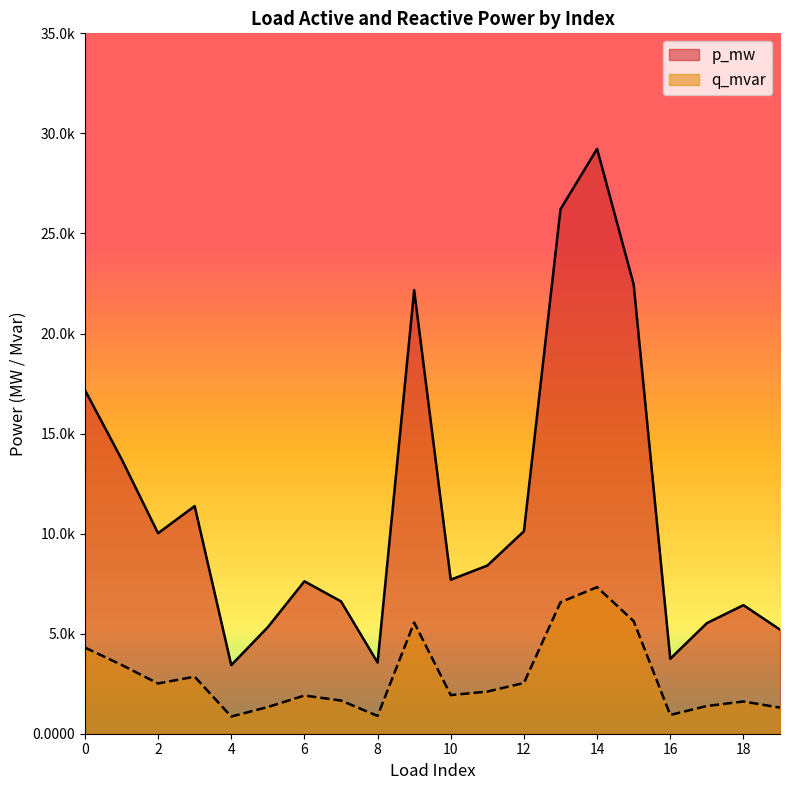

Does the chart display data point markers on the line(s)?

No